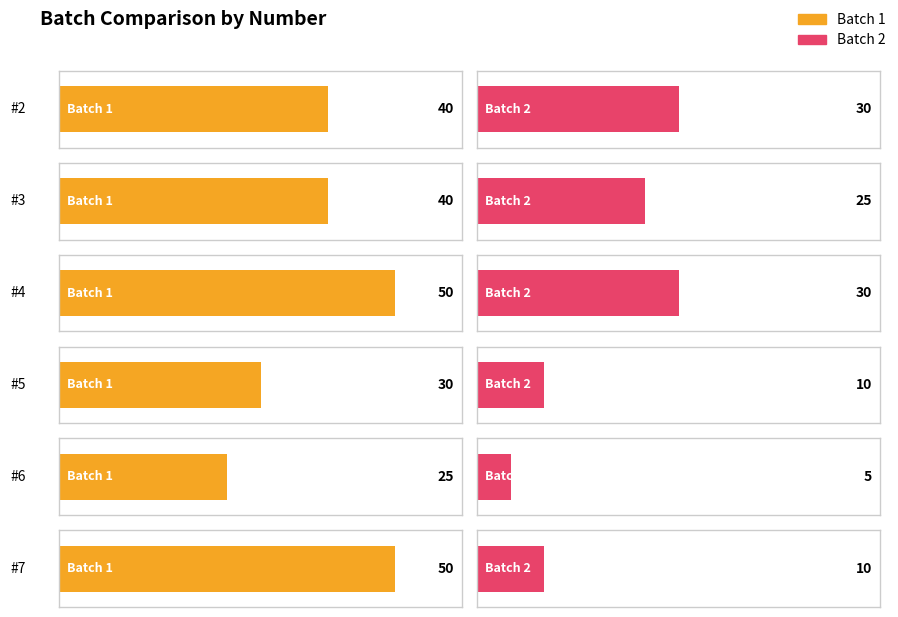

At 4, list the series in order from largest to smallest.

Batch 1, Batch 2